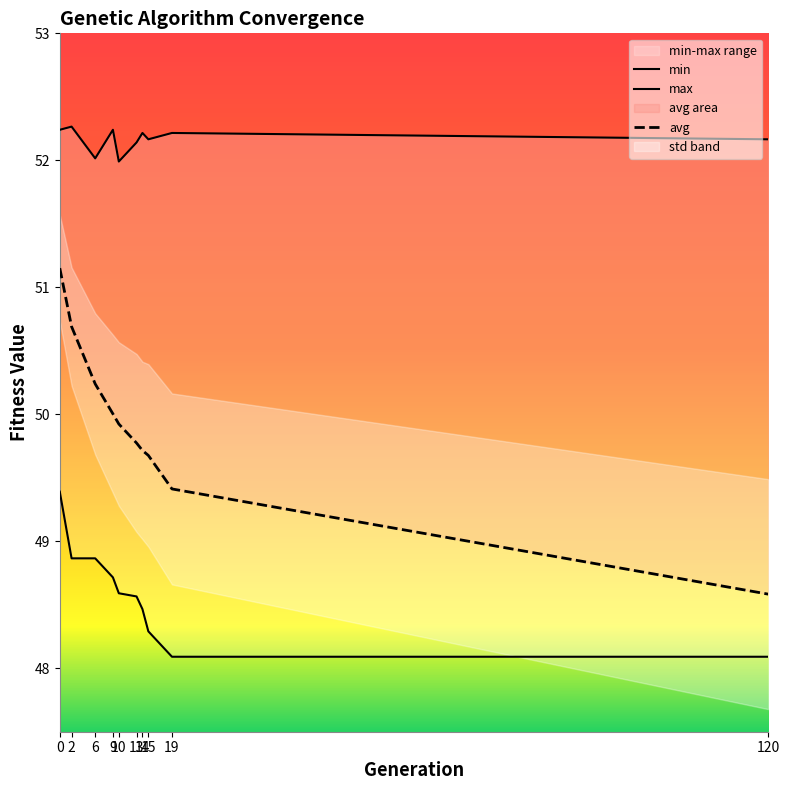

What is the value of the min point at the 8th from the left?

48.3